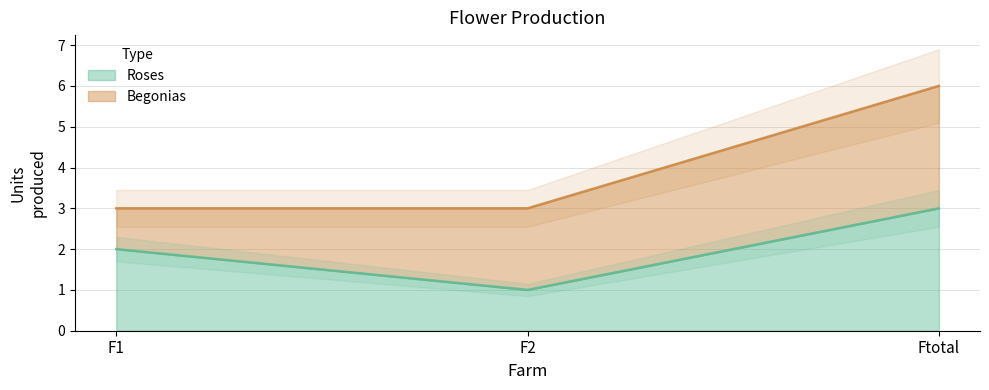

Reading right to left, extract all data points from this chart.

Ftotal=3	F2=1	F1=2